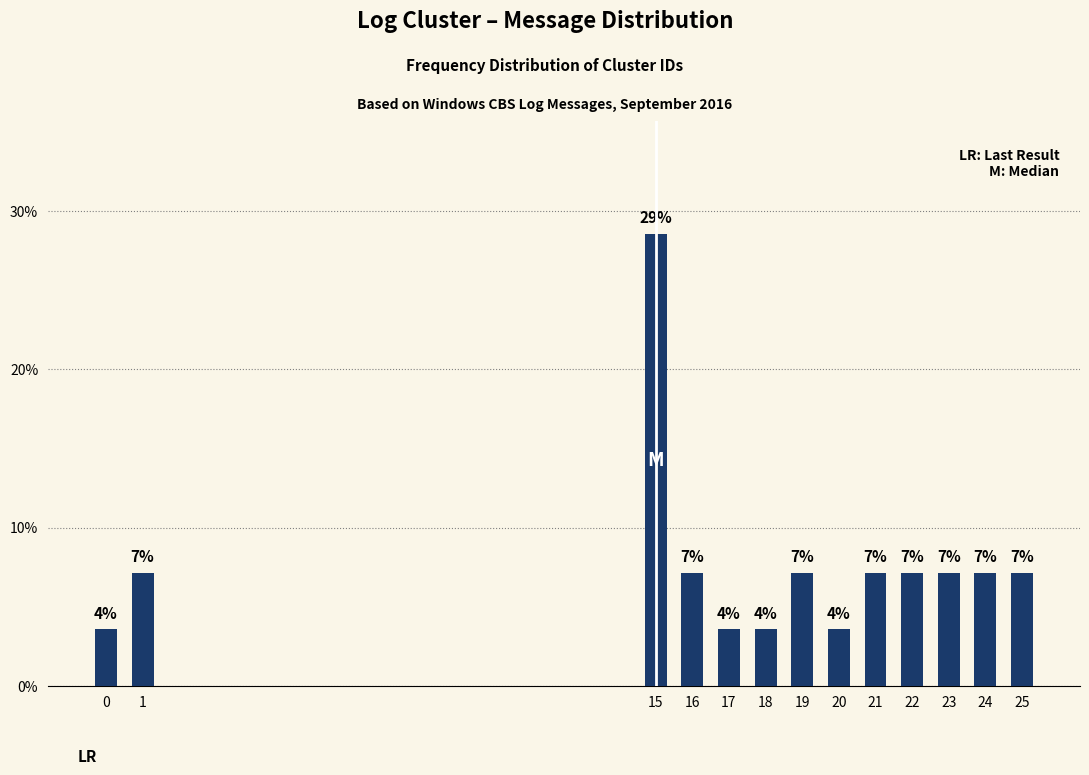

What is the average value?

7.7